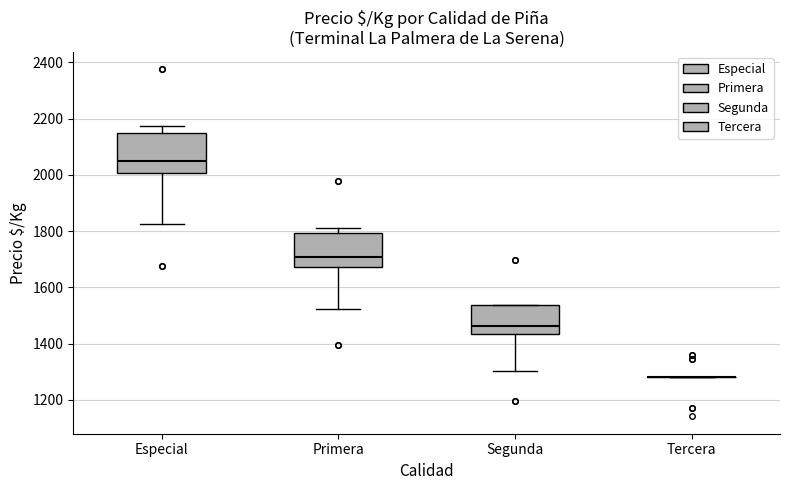

Comparing the boxes themselves (not the whiskers), which one is the tallest?

Especial